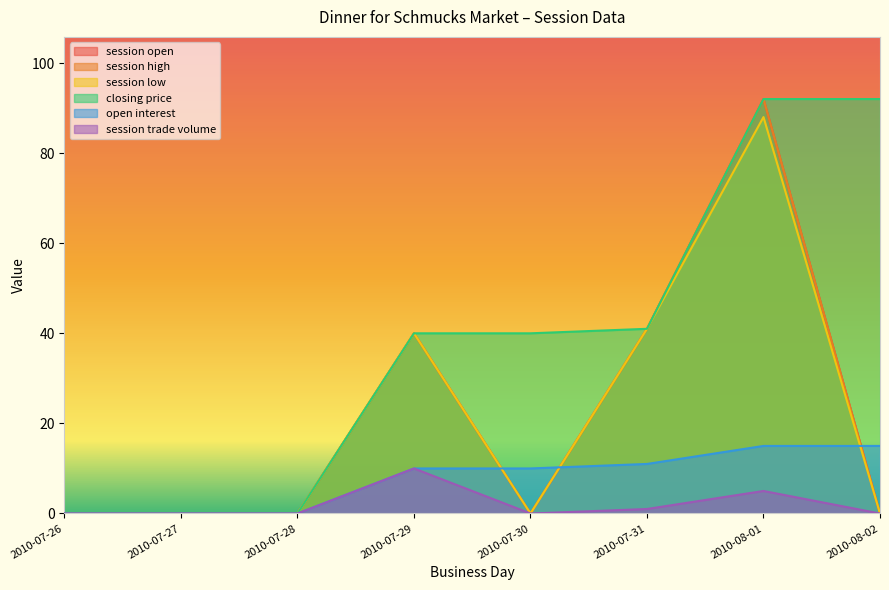

Does the chart have visible grid lines?

No